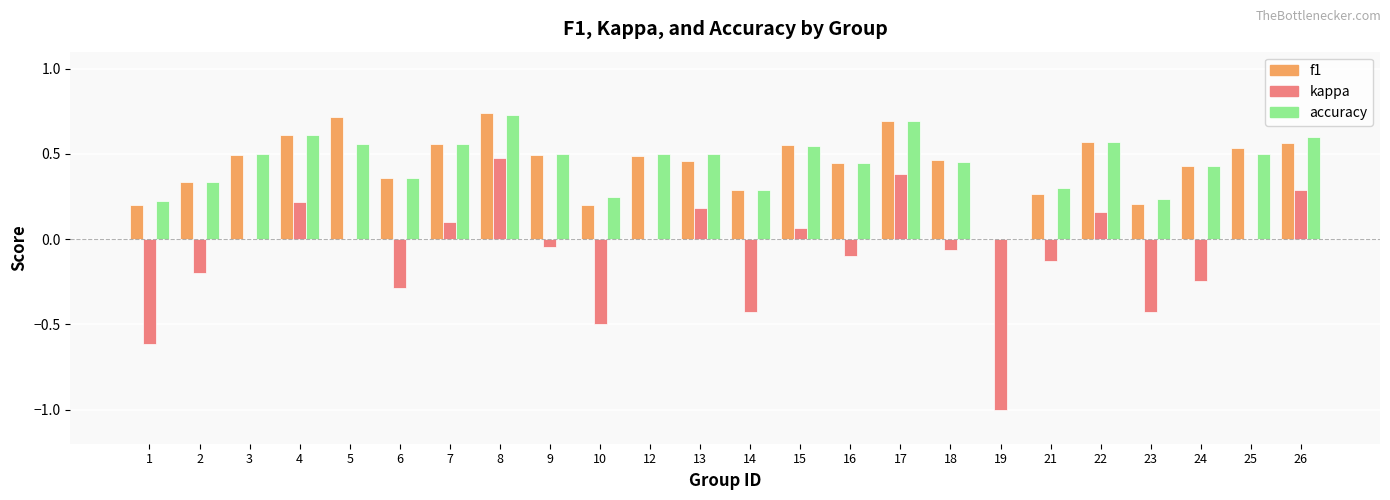

At which category is the sum across all series the highest?

8